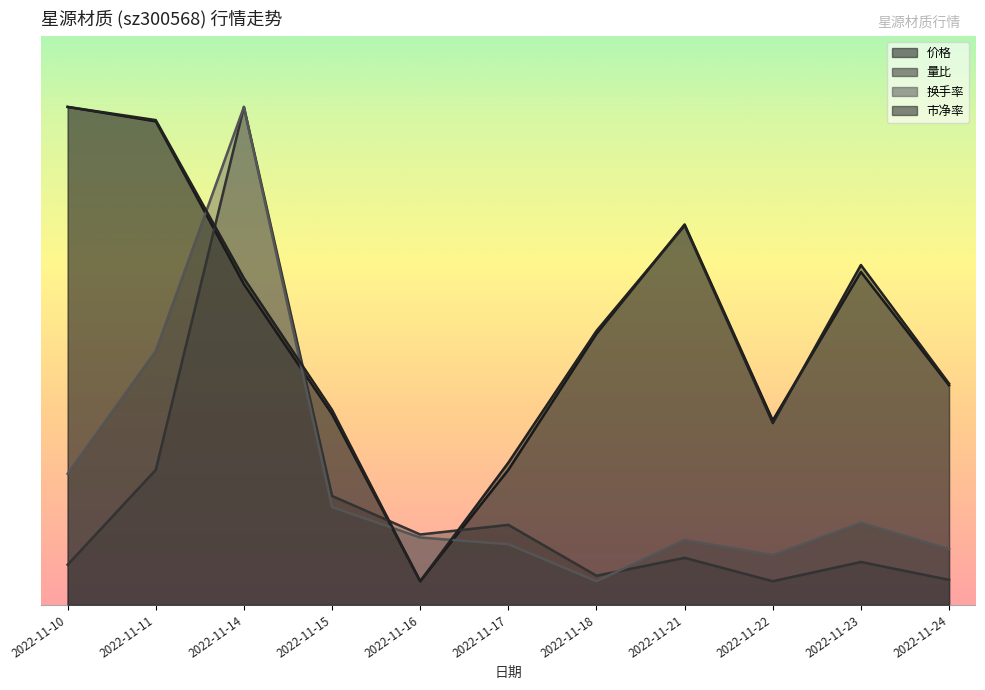

What is the sum of all 价格 values?

64.1